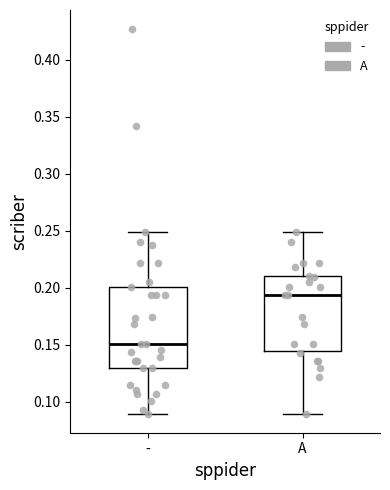

Reading left to right, transcribe this box plot: for each box, give where its median line is, the range the box spans, and where its two whiskers end, as read against the y-axis. The values are not printed on the chart, so give them approximately, as read against the axis.

-: median 0.150, box 0.130 to 0.200, whiskers 0.090 to 0.250
A: median 0.195, box 0.145 to 0.210, whiskers 0.090 to 0.250